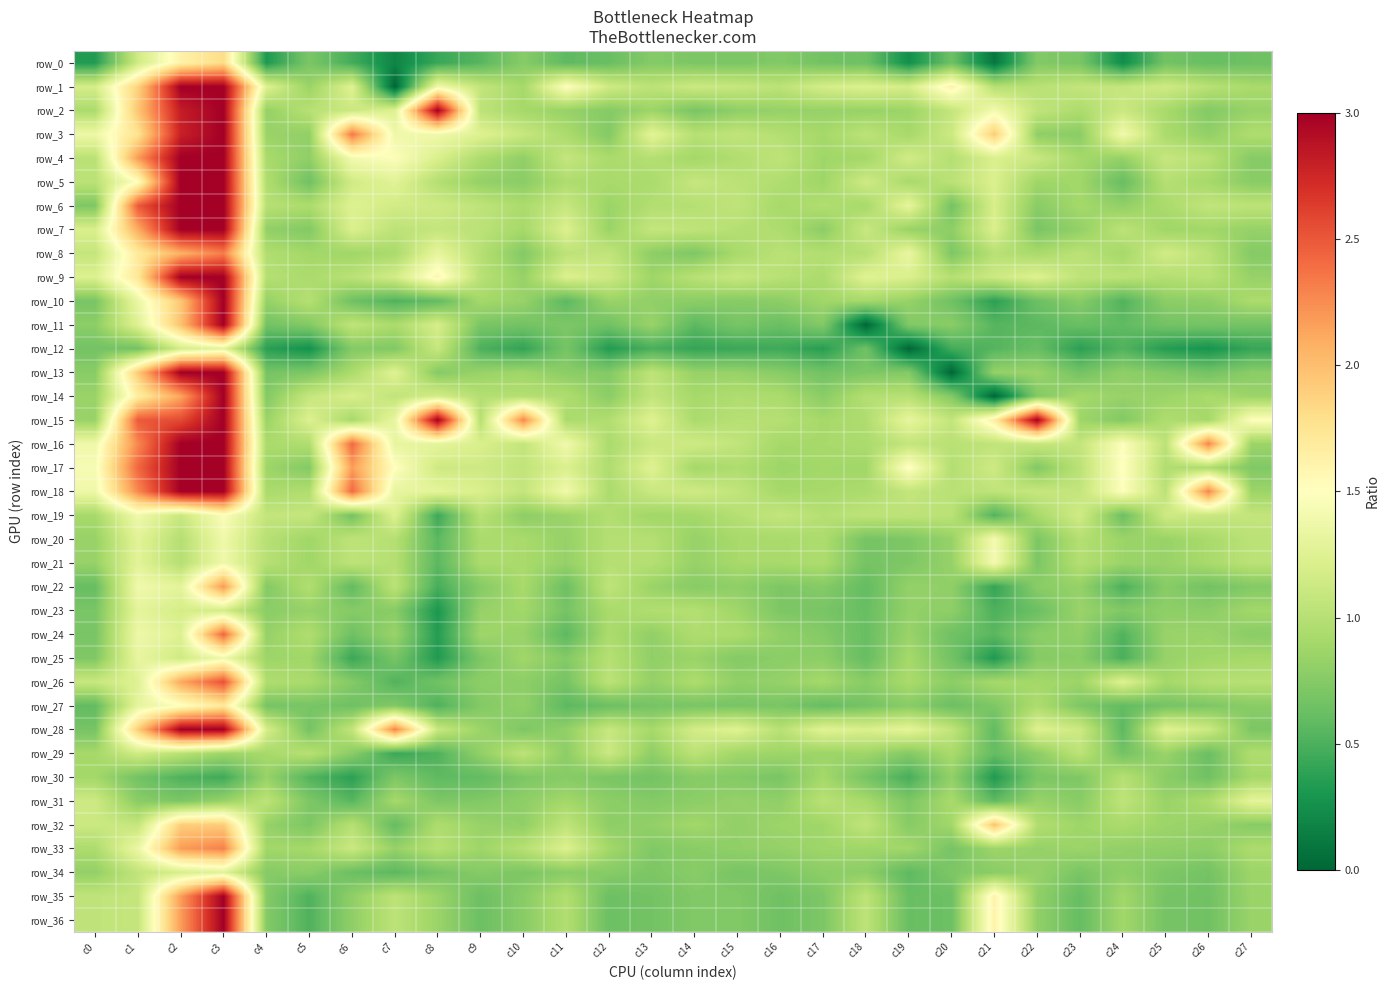

How many series are shown in this chart?

37